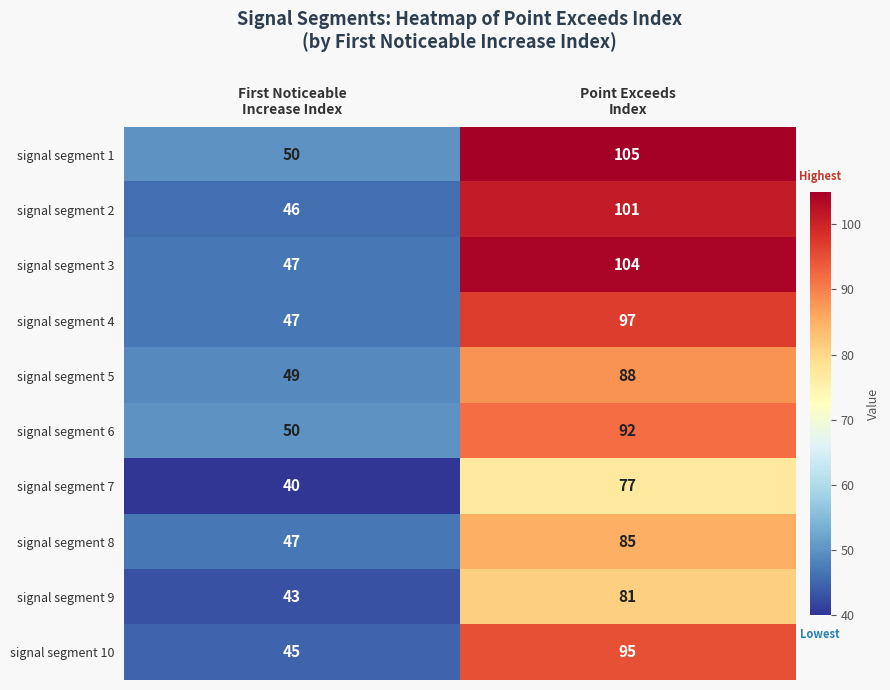

Rank the series by their maximum value, from highest to lowest.

signal segment 1, signal segment 3, signal segment 2, signal segment 4, signal segment 10, signal segment 6, signal segment 5, signal segment 8, signal segment 9, signal segment 7